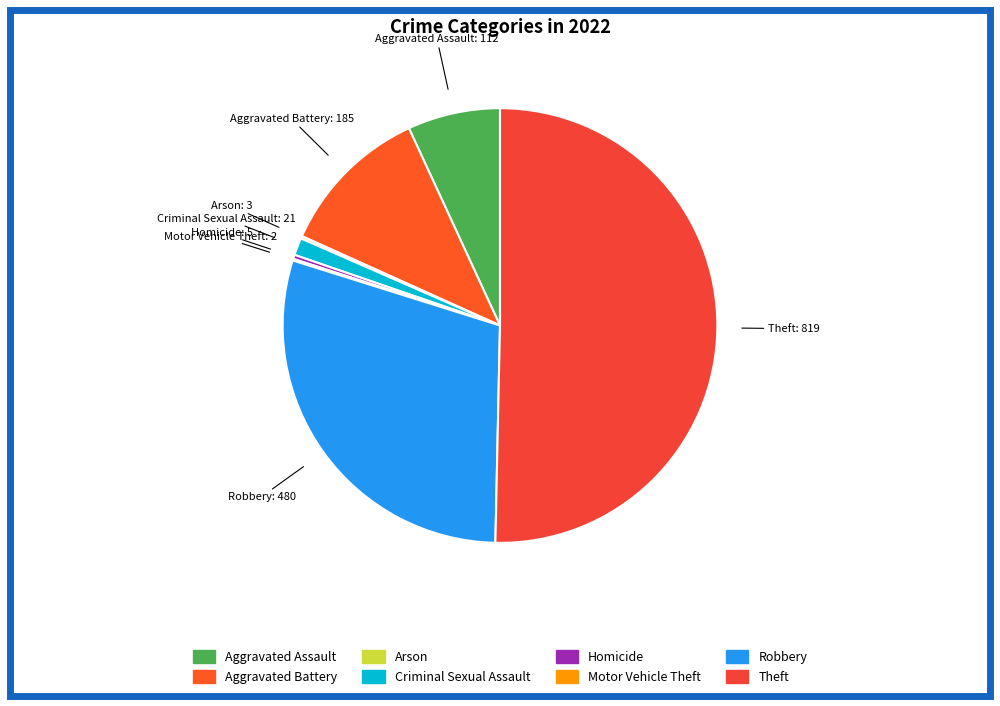

Combined, do Aggravated Assault and Robbery account for over 50%?

No